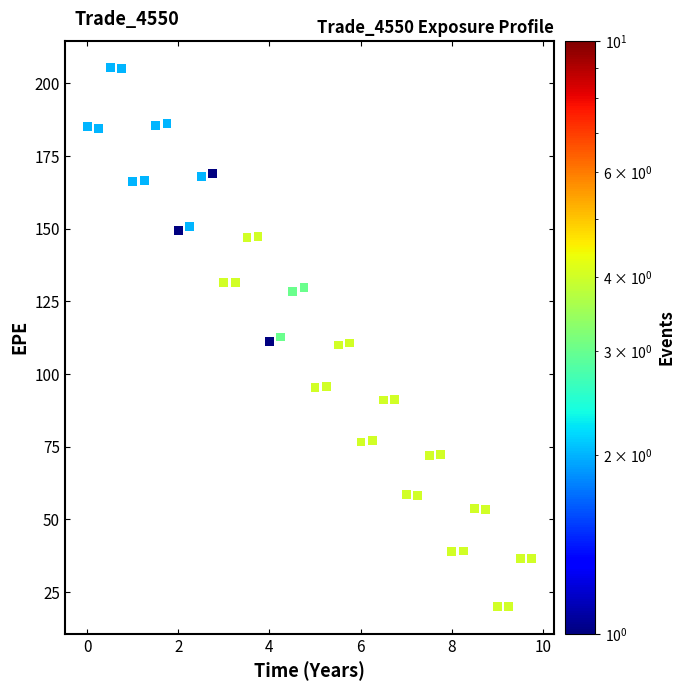

What is the range of Y values (max minus min)?

185.4